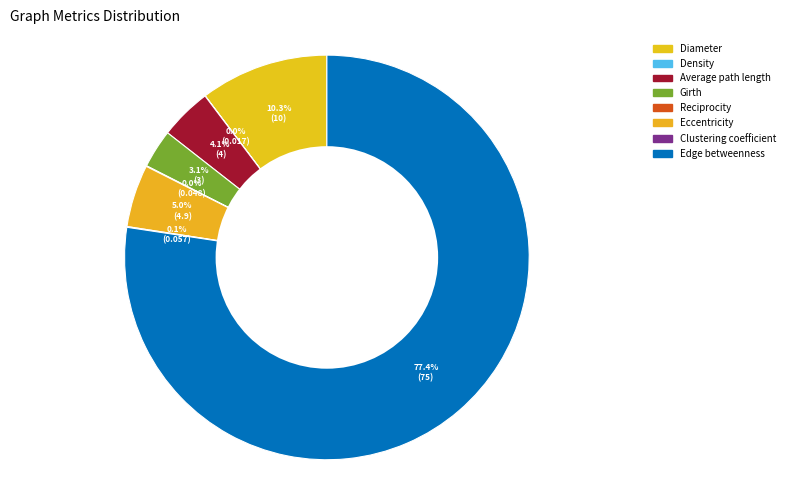

Is the sum of Eccentricity and Girth greater than half?

No